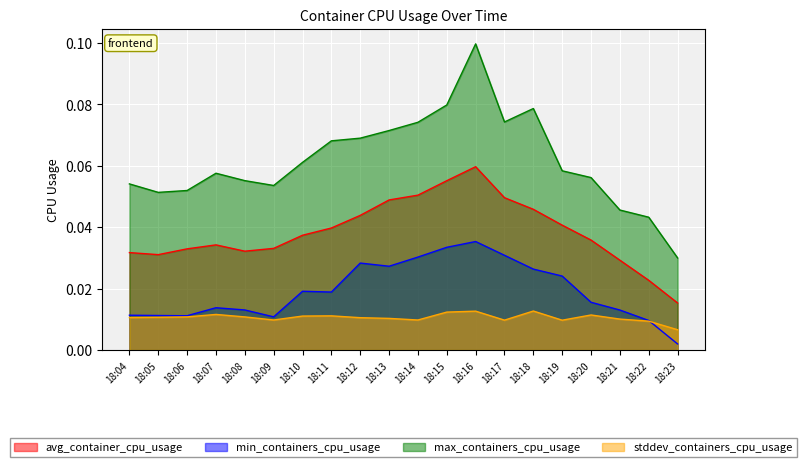

Where is max_containers_cpu_usage nearest to the value 0?

18:23